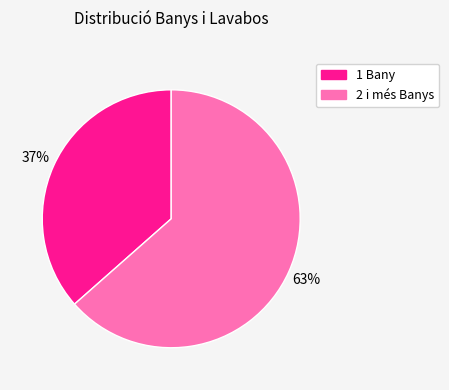

Does any single category account for the majority?

Yes